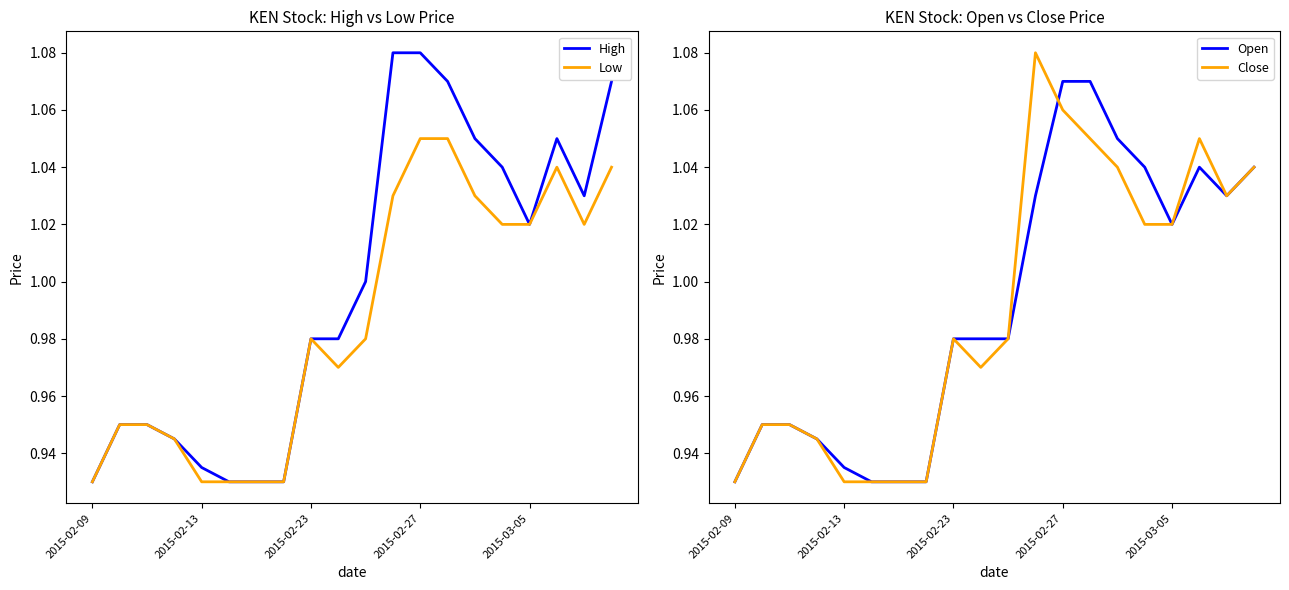

Where does the High series first go above 1?

11